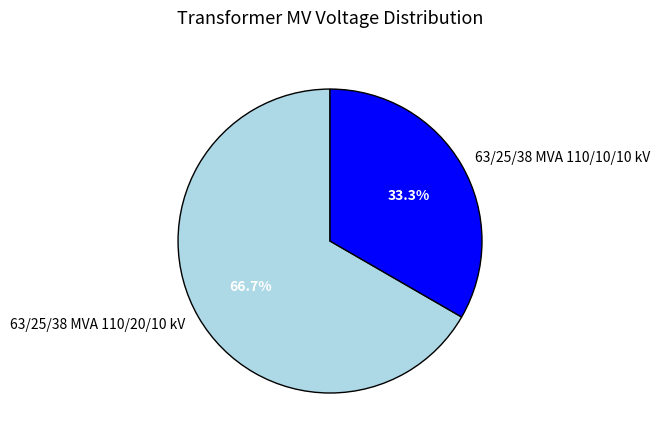

The 63/25/38 MVA 110/20/10 kV slice represents 67% of the pie. True or false?

True